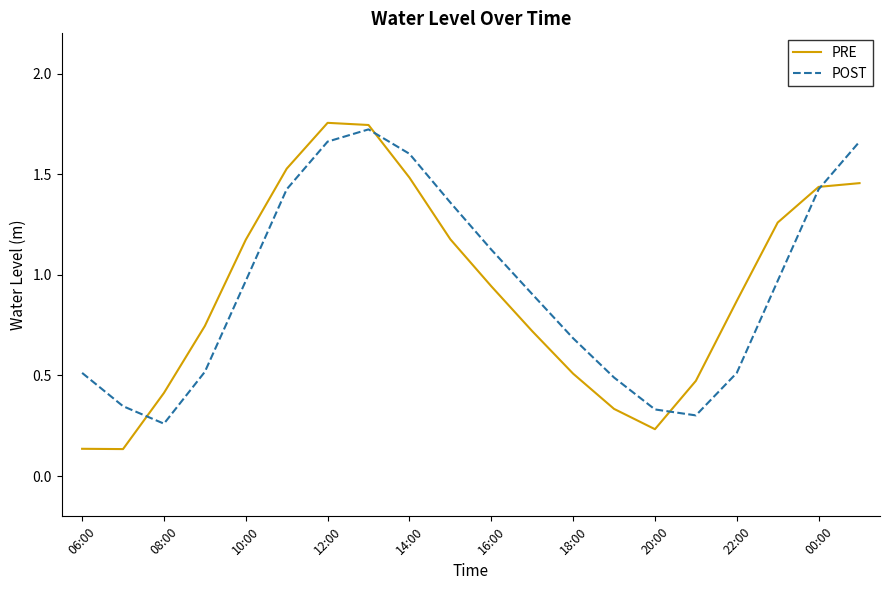

Which series has the largest range (max minus min)?

PRE